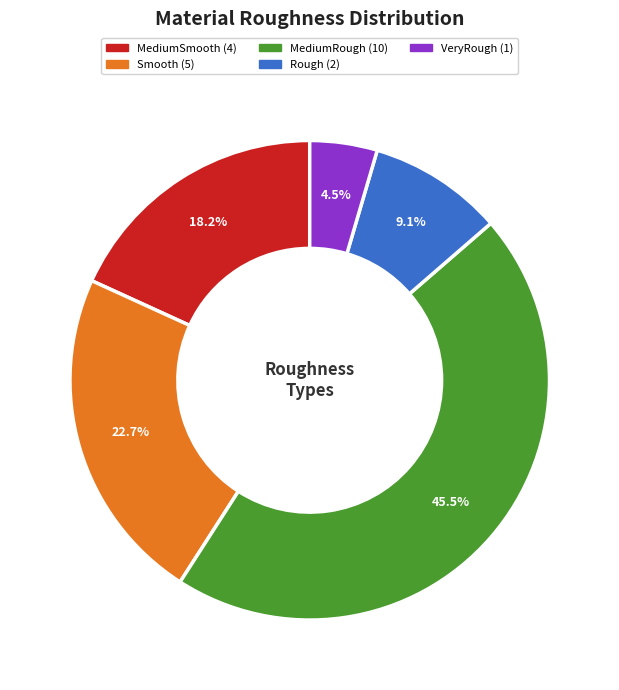

Does any single category account for the majority?

No